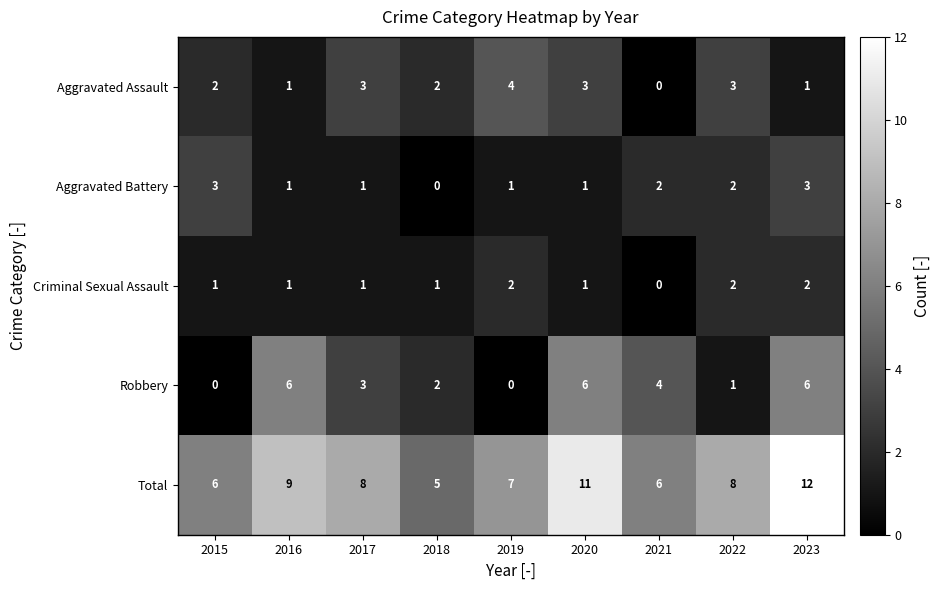

At 2015, list the series in order from largest to smallest.

Total, Aggravated Battery, Aggravated Assault, Criminal Sexual Assault, Robbery